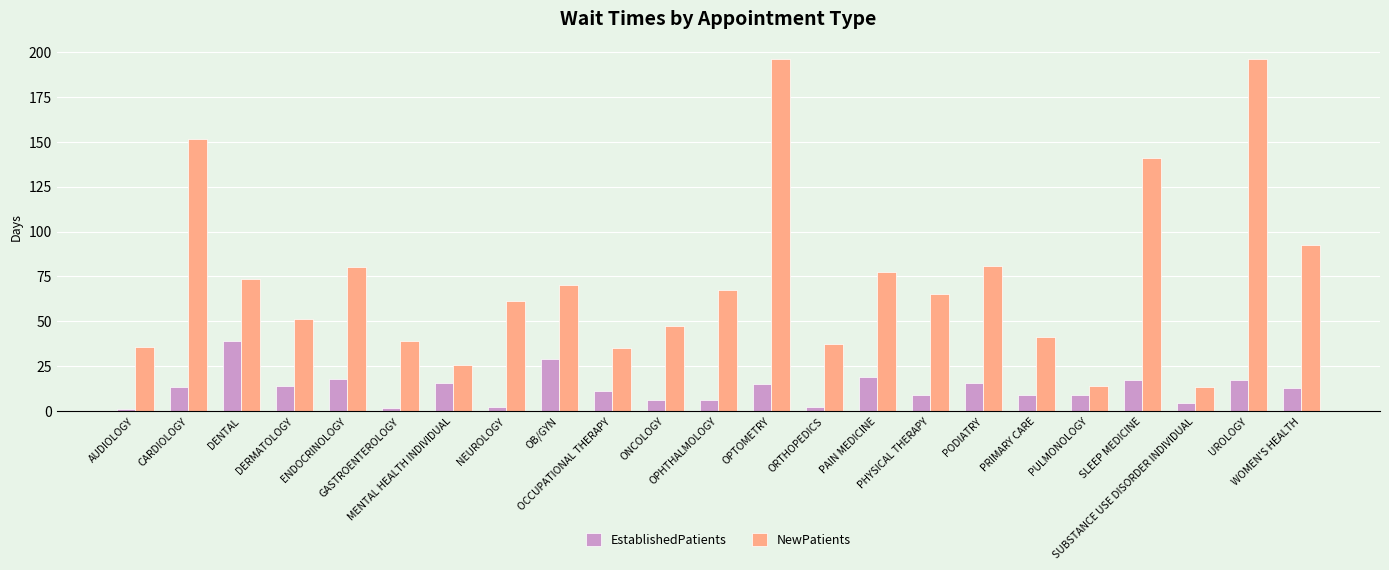

What is the label of the 14th bar from the left?

ORTHOPEDICS